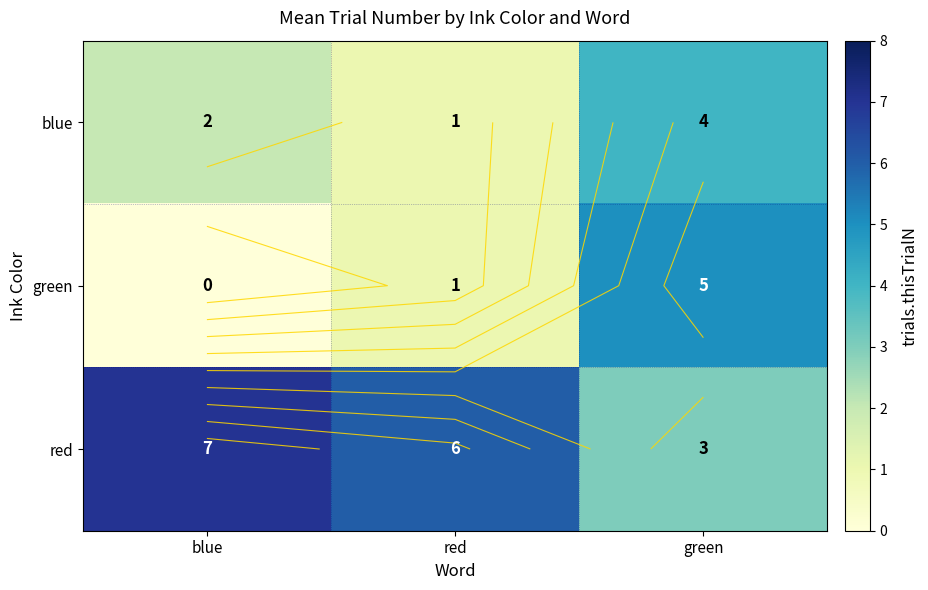

Where is blue nearest to the value 2?

blue